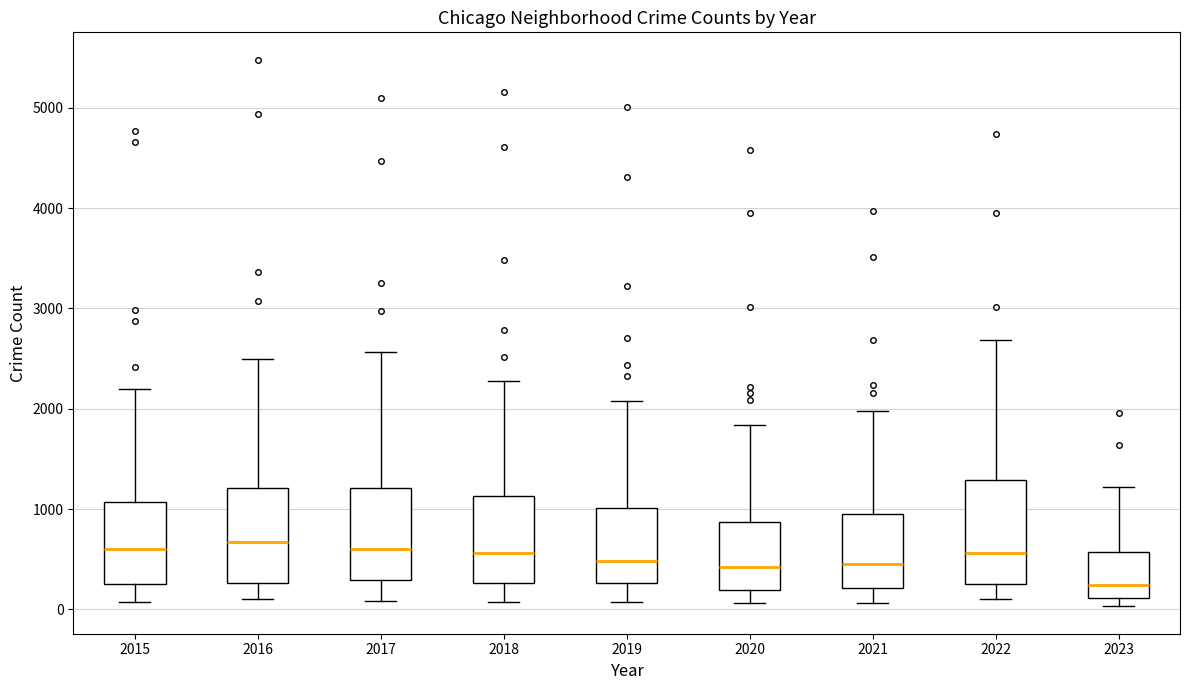

Where does the upper whisker of the box at x = 2022 end on the y-axis? The values are not printed on the chart, so give them approximately, as read against the axis.

2700